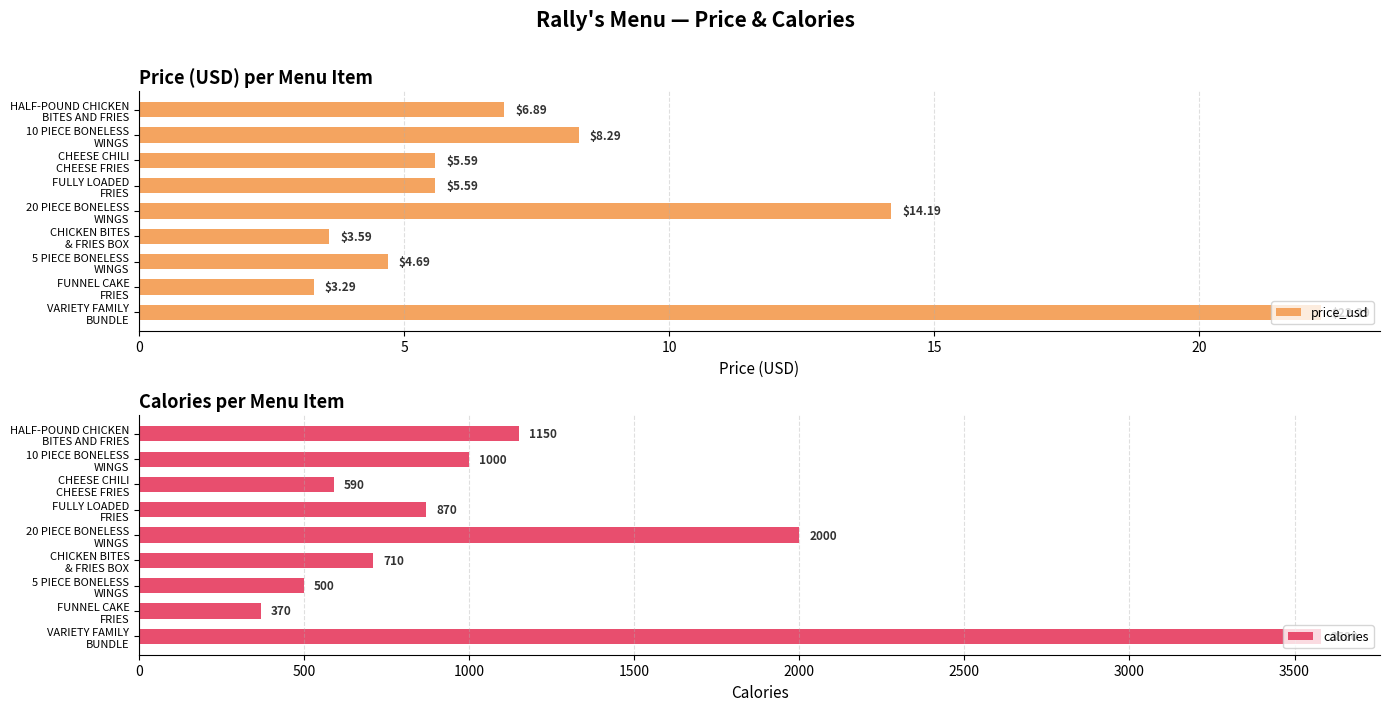

What is the maximum value for price_usd?

22.3